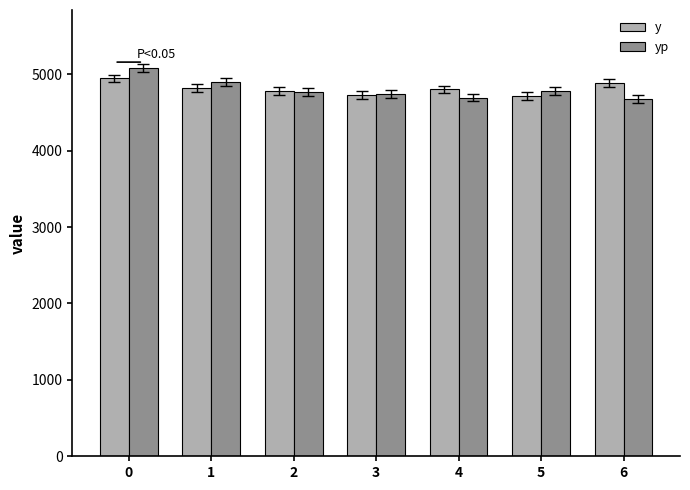

What is the smallest value displayed?

4681.0